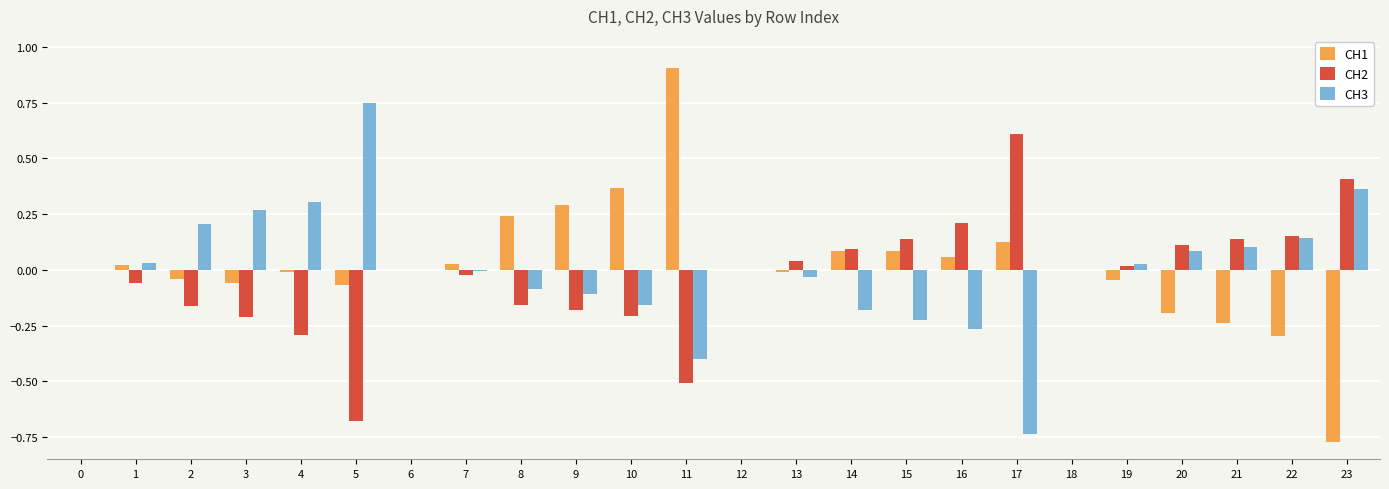

Is the value of CH2 at 5 greater than the value of CH3 at 0?

No